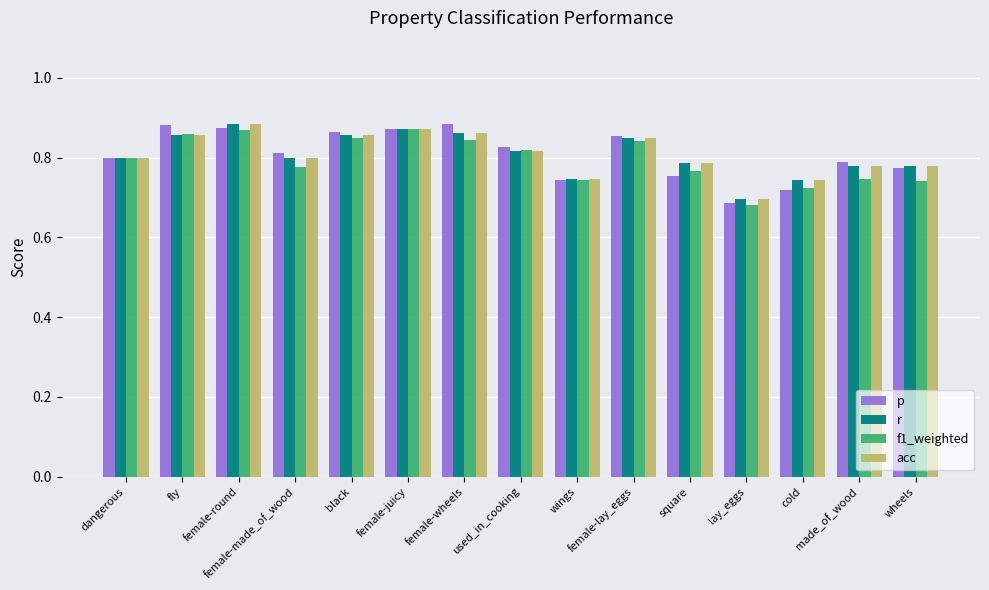

At how many categories does at least one series exceed 0?

15